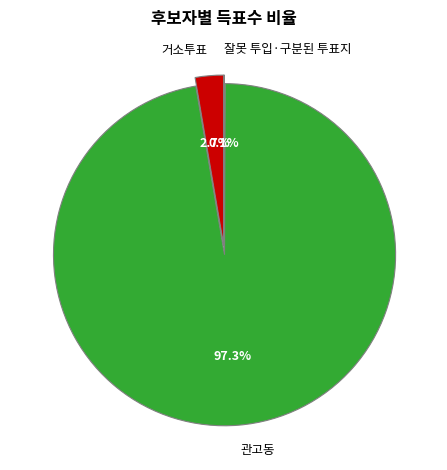

To the nearest percent, what is the difference between the largest and smallest slice percentages?

97%